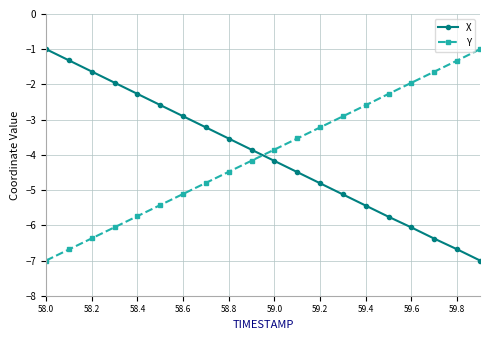

What is the sum of all Y values?

-80.1